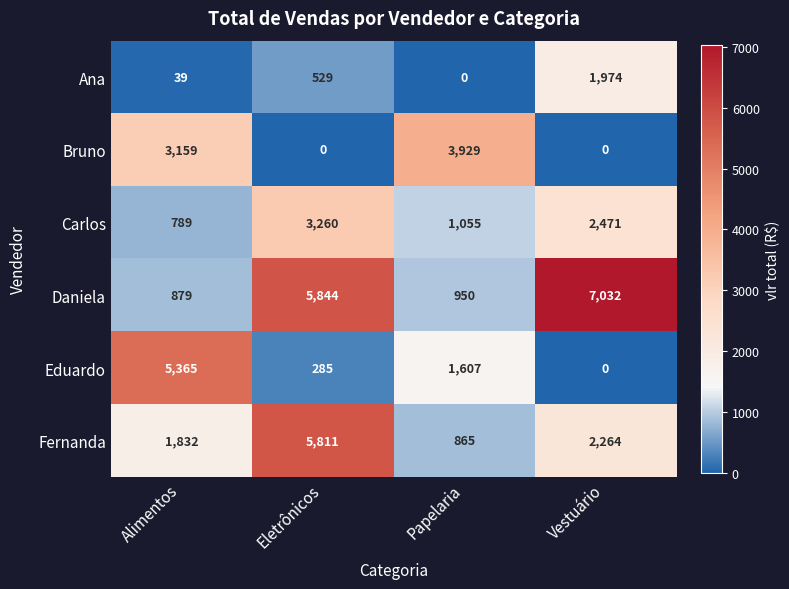

At how many categories does at least one series exceed 5641?

2